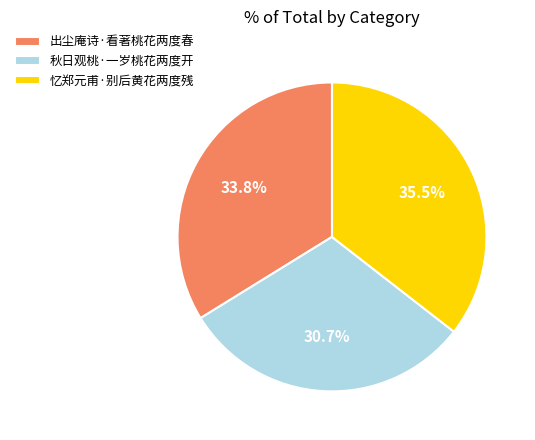

Is the sum of 秋日观桃·一岁桃花两度开 and 忆郑元甫·别后黄花两度残 greater than half?

Yes